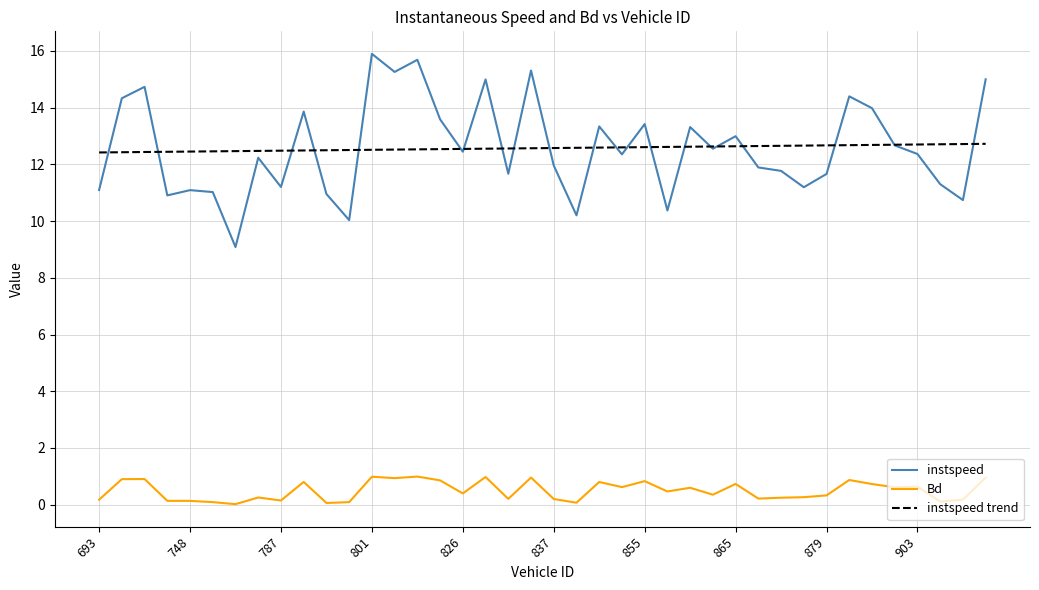

Which series has the widest spread of values?

instspeed